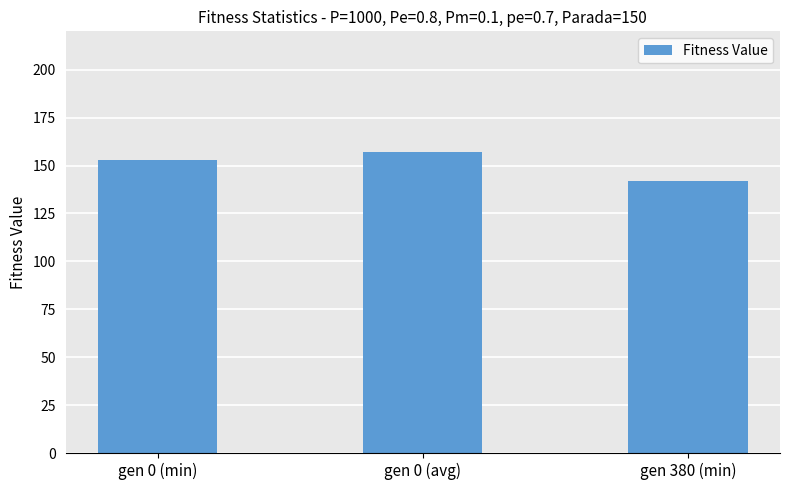

What is the difference between the maximum and minimum values?

15.0